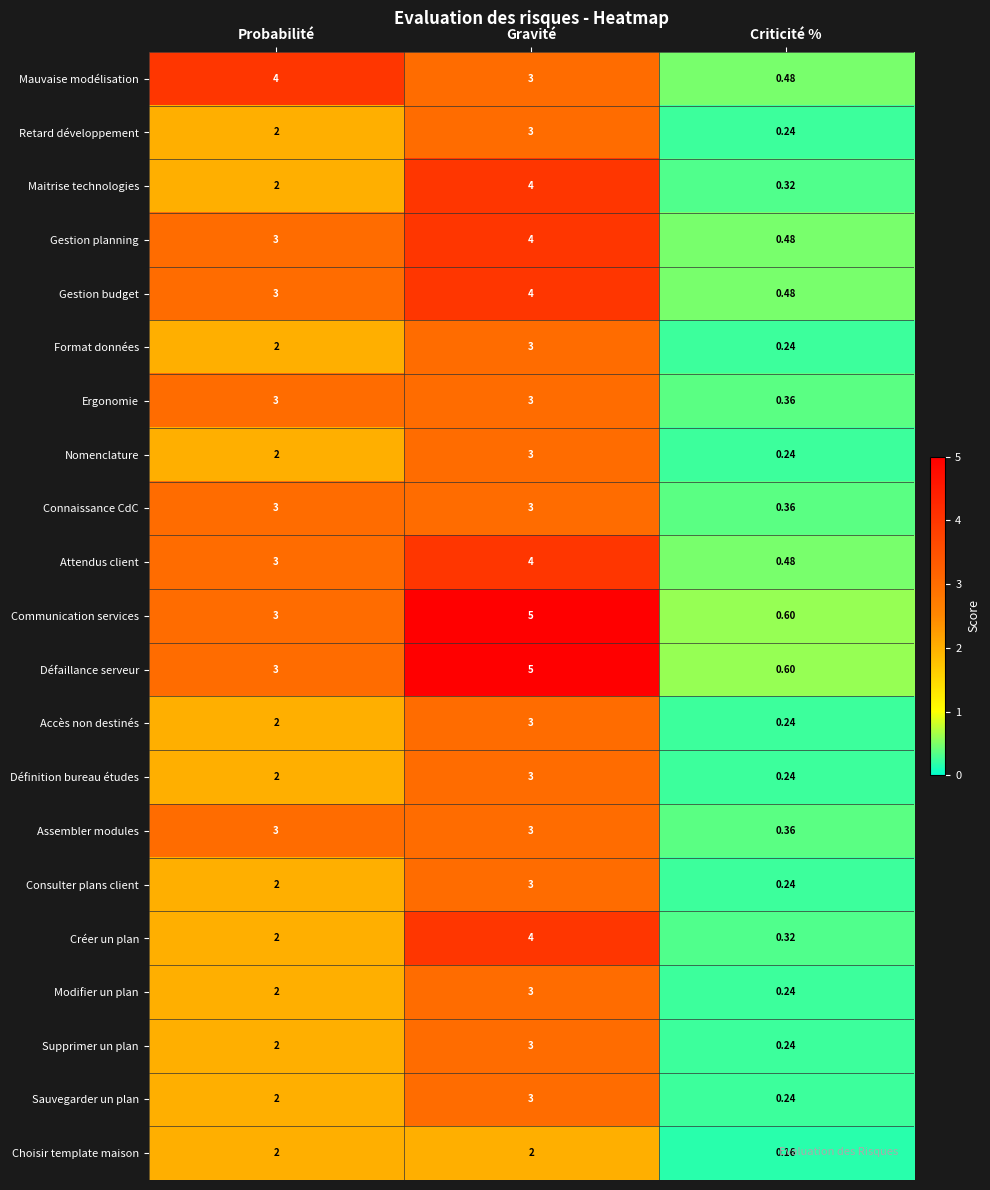

At how many categories does at least one series exceed 1?

2